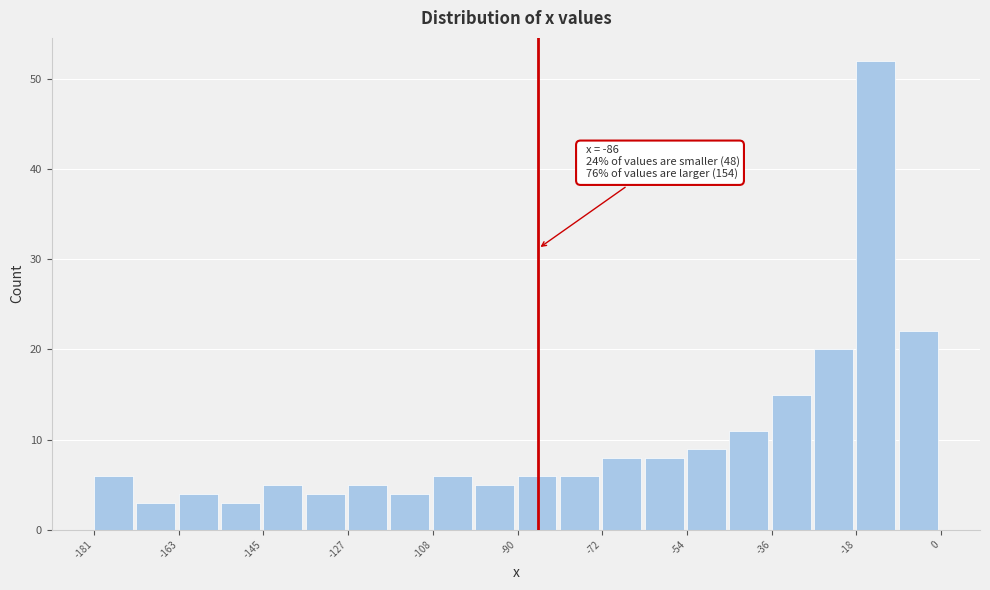

Which range on the x-axis has the tallest bar?

-18 to -10